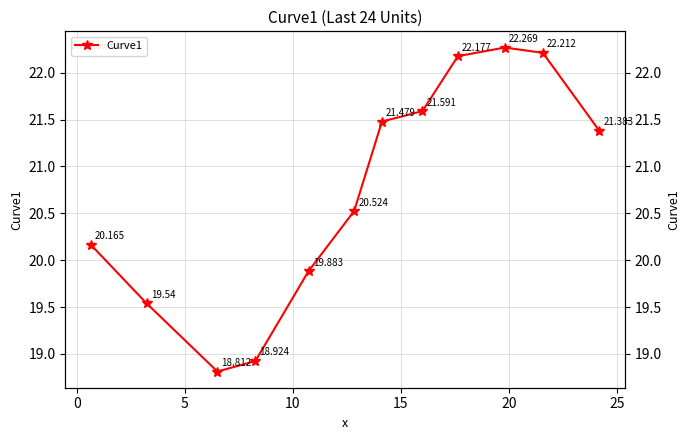

Count the number of values greater than 21.

6